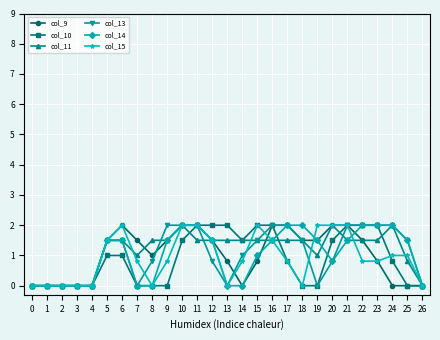

How many col_9 values are between 0 and 2?

27